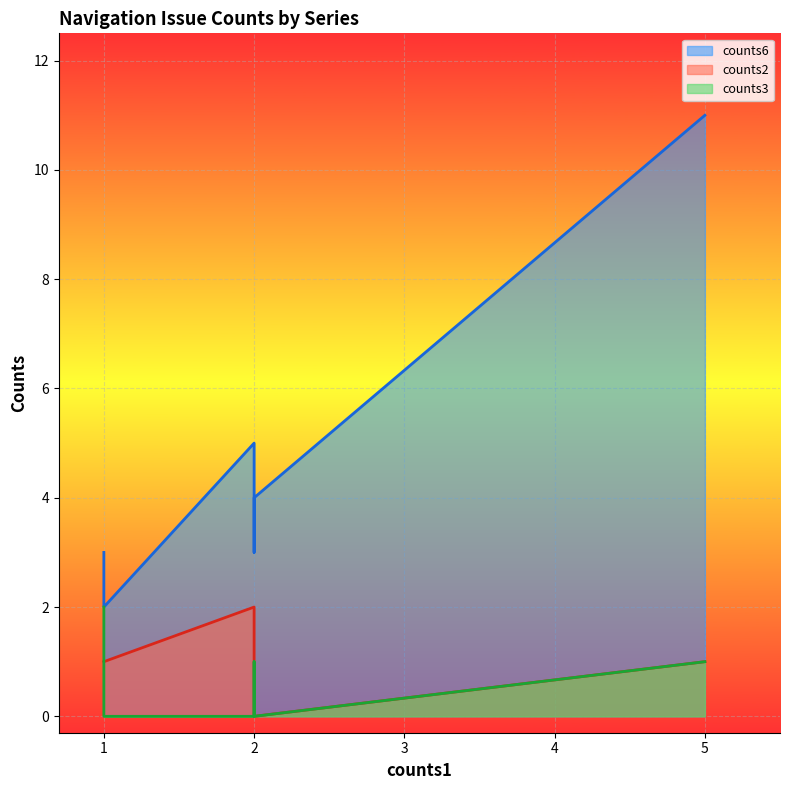

At which label does counts6 reach its minimum?

1